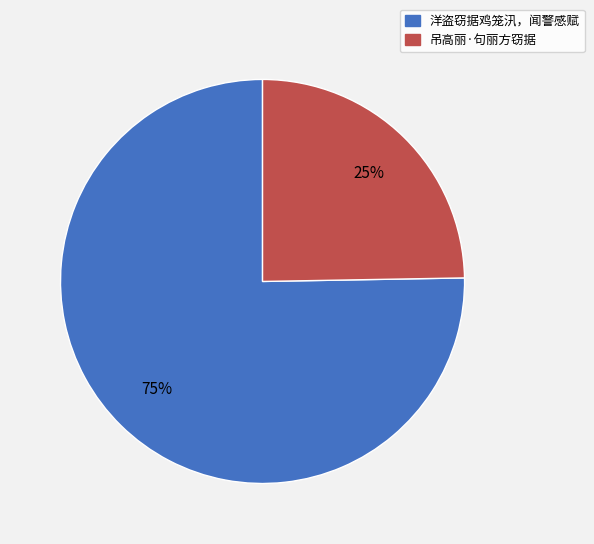

Do 吊高丽·句丽方窃据 and 洋盗窃据鸡笼汛，闻警感赋 together represent more than half of the pie?

Yes